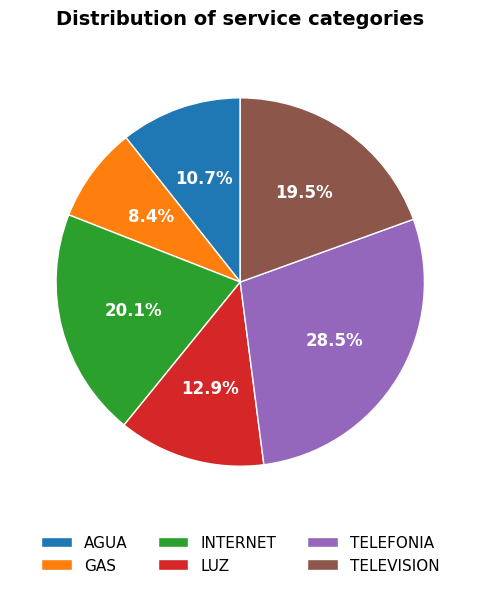

The TELEFONIA slice represents 20% of the pie. True or false?

False